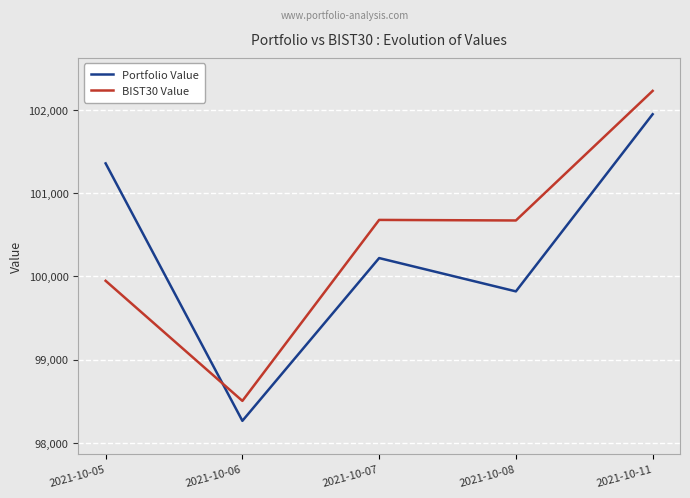

At which label is Portfolio Value closest to 100105?

2021-10-07